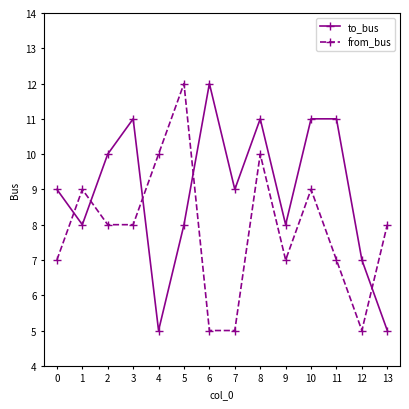

True or false: to_bus has more than 0 interior local peaks.

True